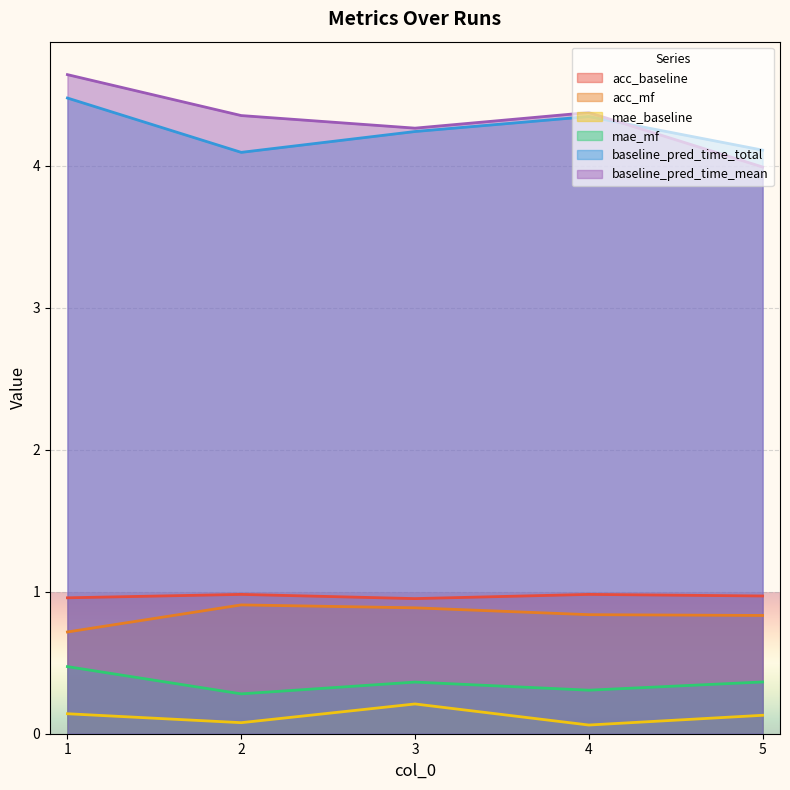

What is the difference between the maximum and minimum values in the acc_mf series?

0.2